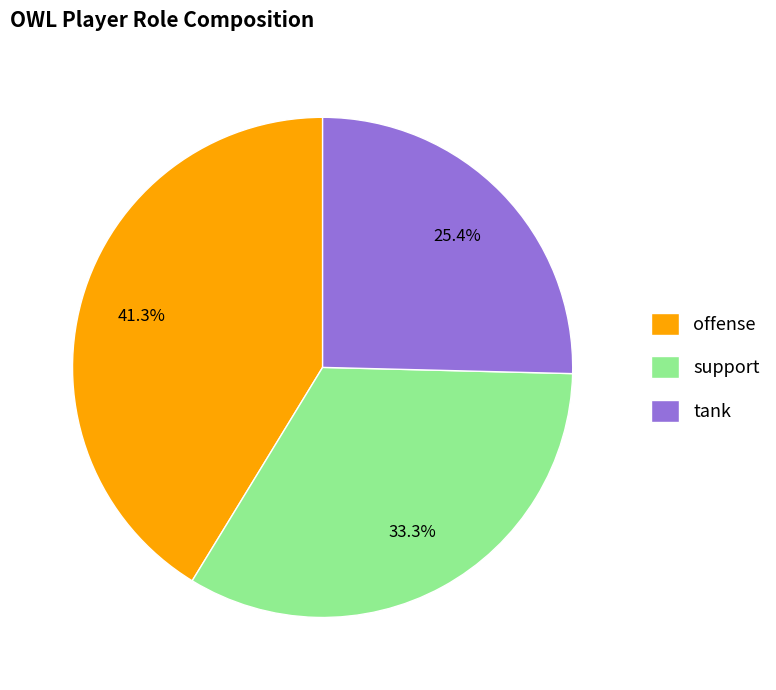

To the nearest percent, what is the combined percentage of offense and support?

75%